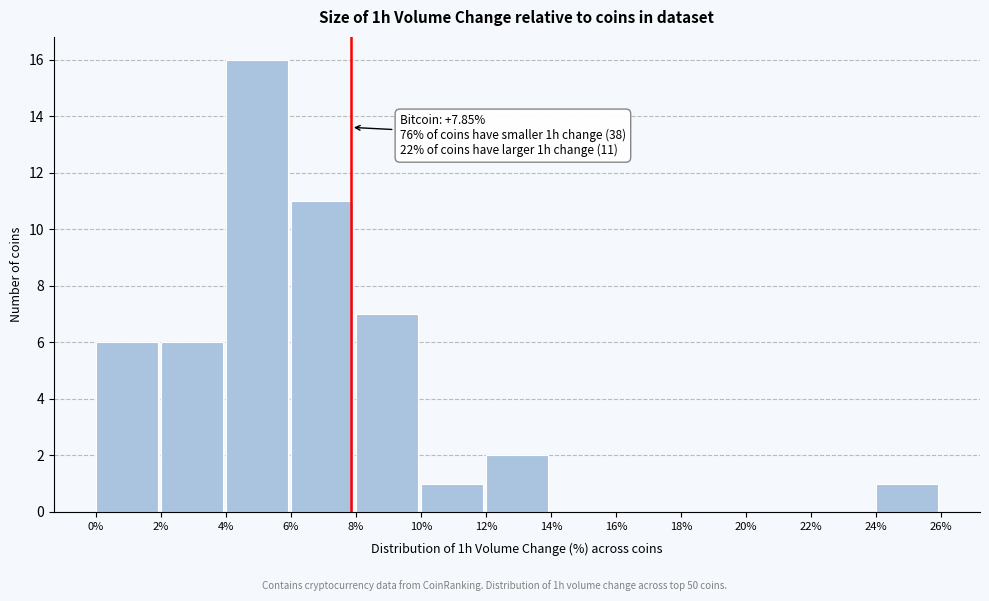

Which range on the x-axis has the tallest bar?

4% to 6%